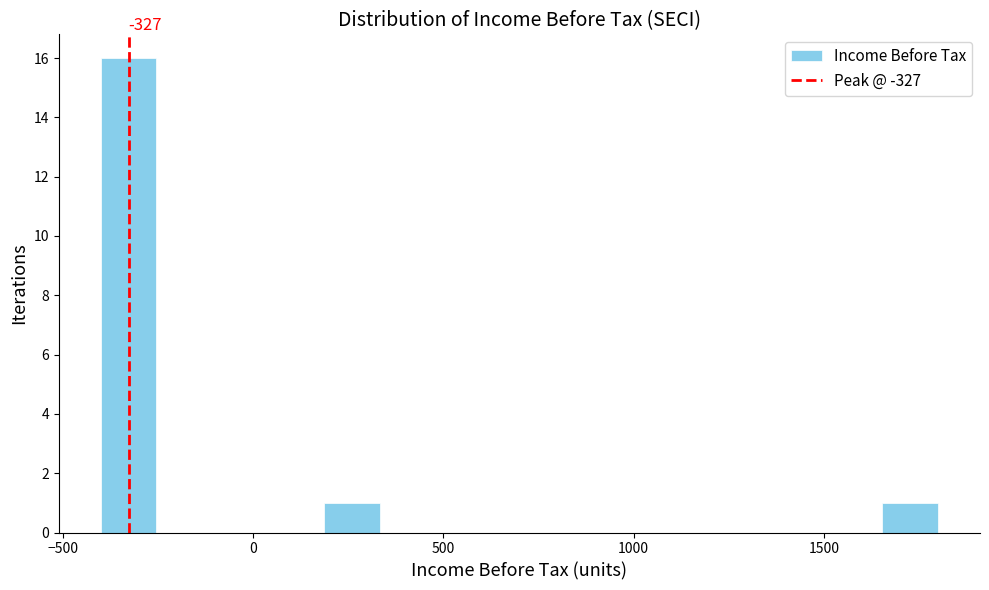

Read against the x-axis, roughly where is the centre of the tallest bar?

-350